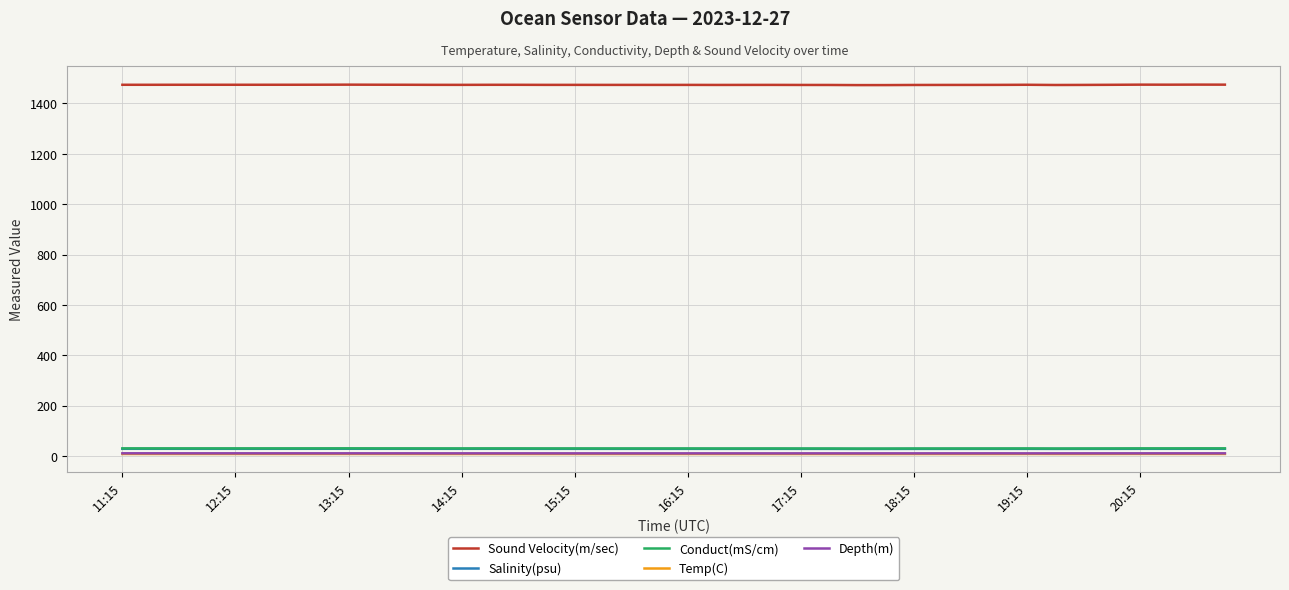

True or false: Depth(m) and Salinity(psu) intersect in this chart.

False